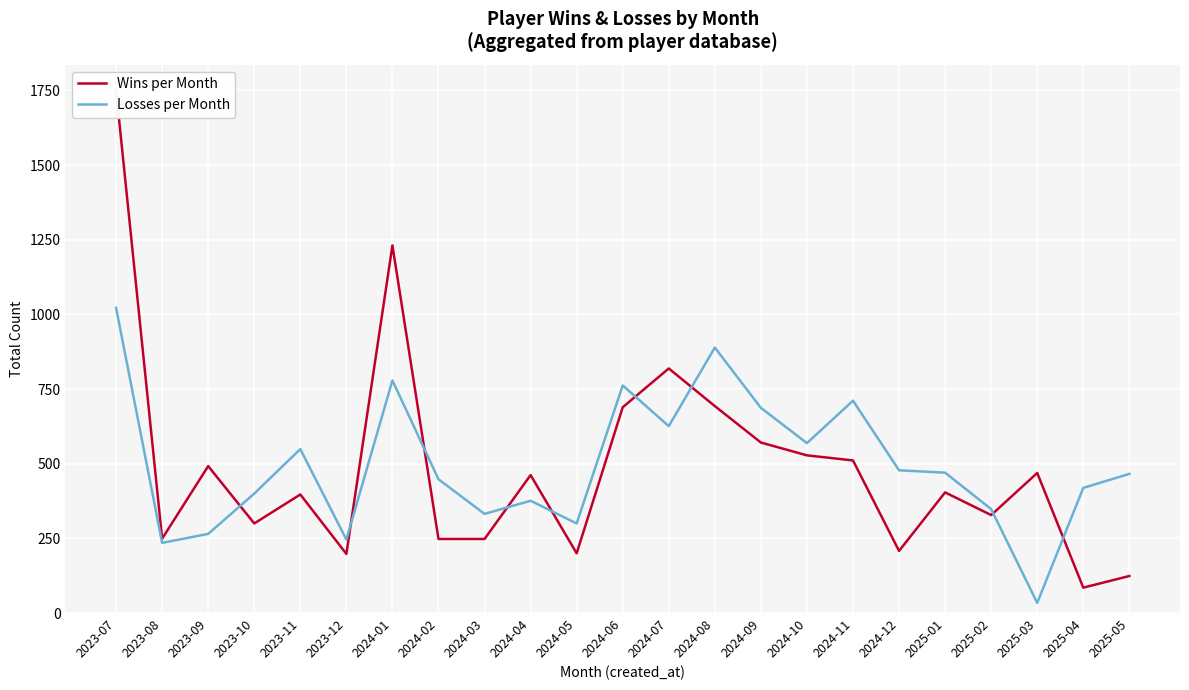

Which category has the lowest value across all series?

2025-03